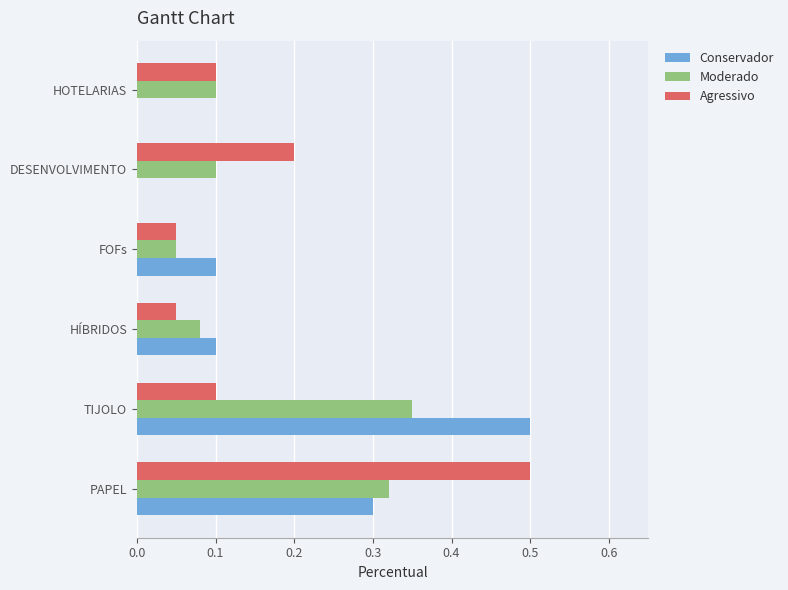

What is the sum of all Moderado values?

1.0